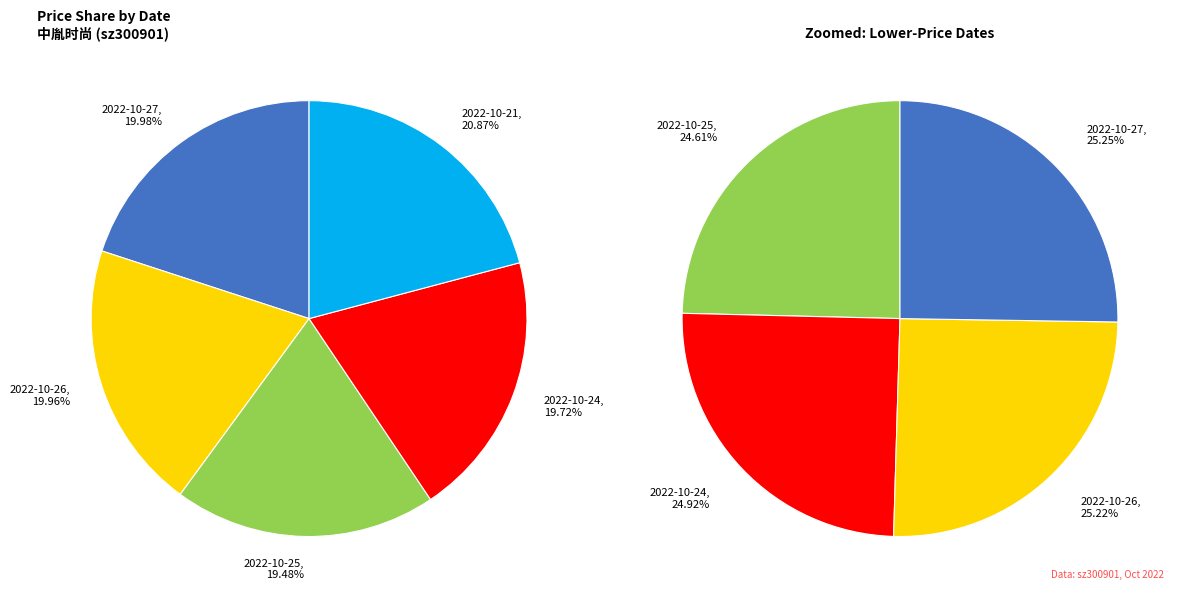

To the nearest percent, what percentage of the pie is 14652?

20%